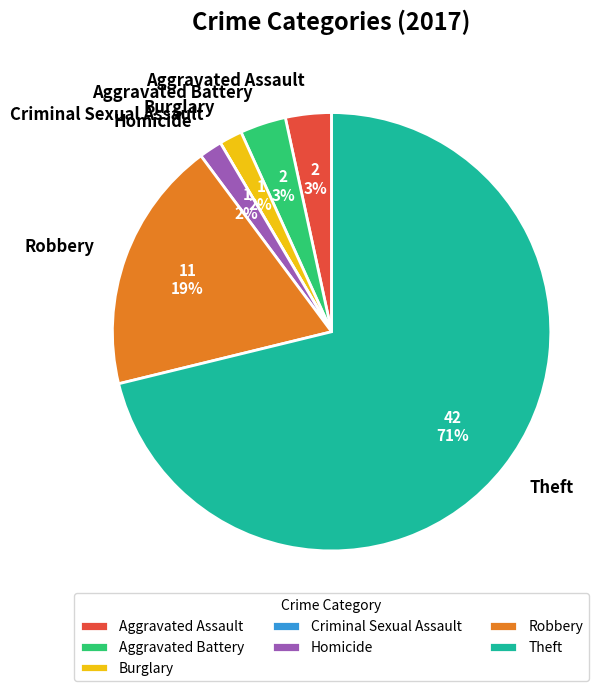

To the nearest percent, what is the combined percentage of Aggravated Battery and Robbery?

22%